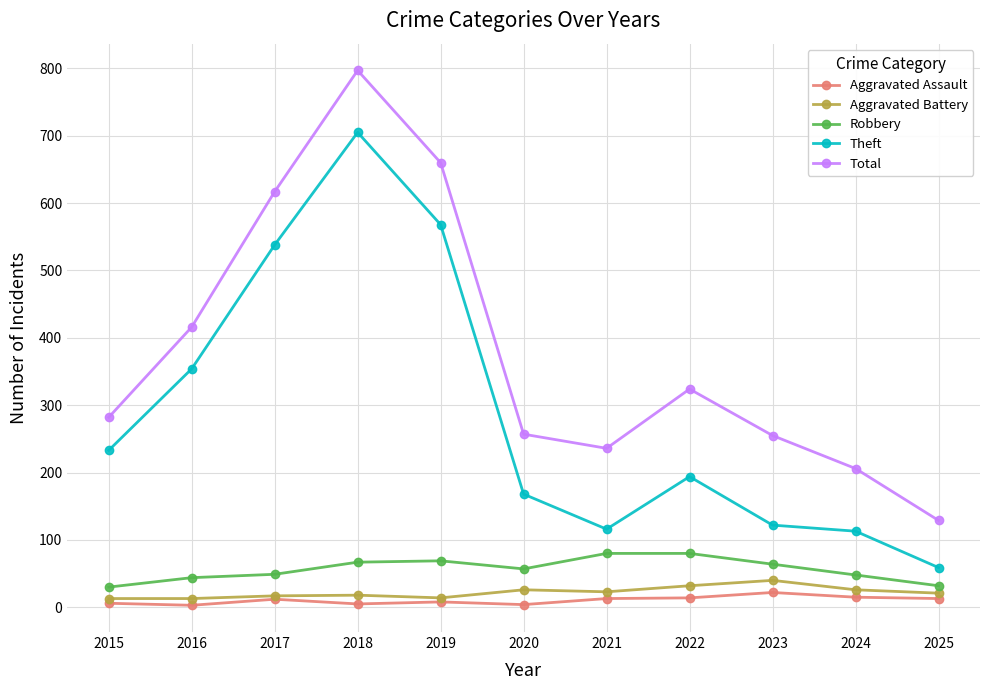

True or false: Aggravated Assault and Total cross at least once.

False